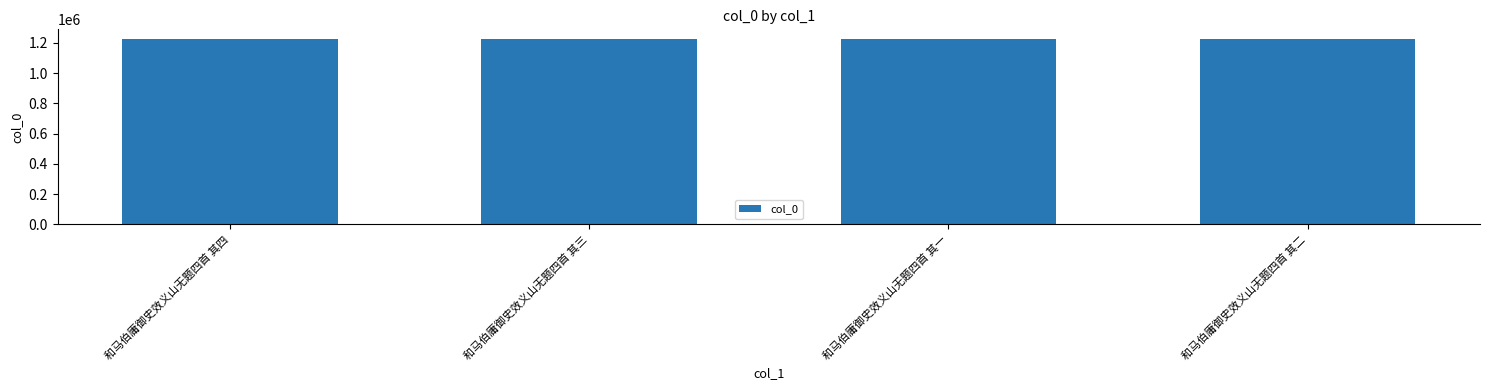

True or false: the data shows 457540 at 和马伯庸御史效义山无题四首 其一.

False